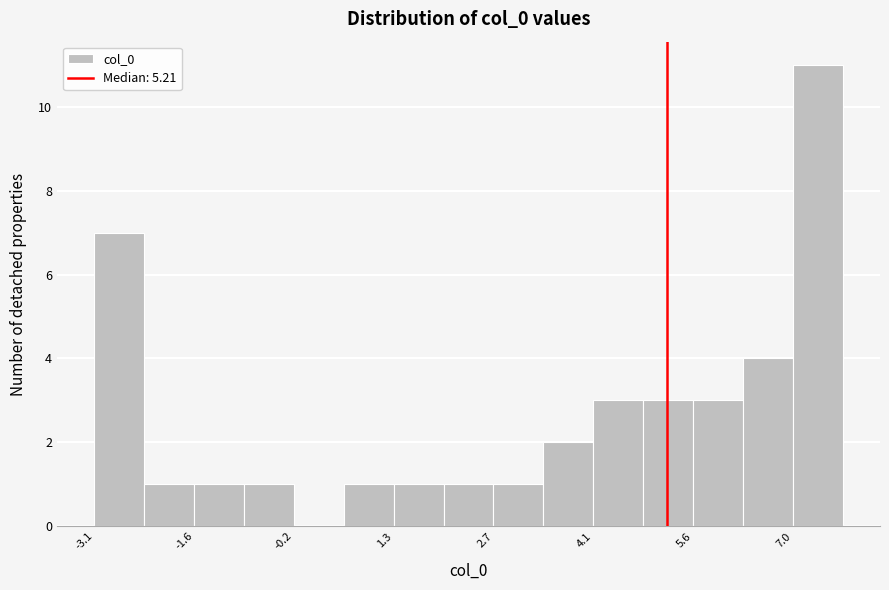

Read against the x-axis, roughly where is the centre of the tallest bar?

7.4